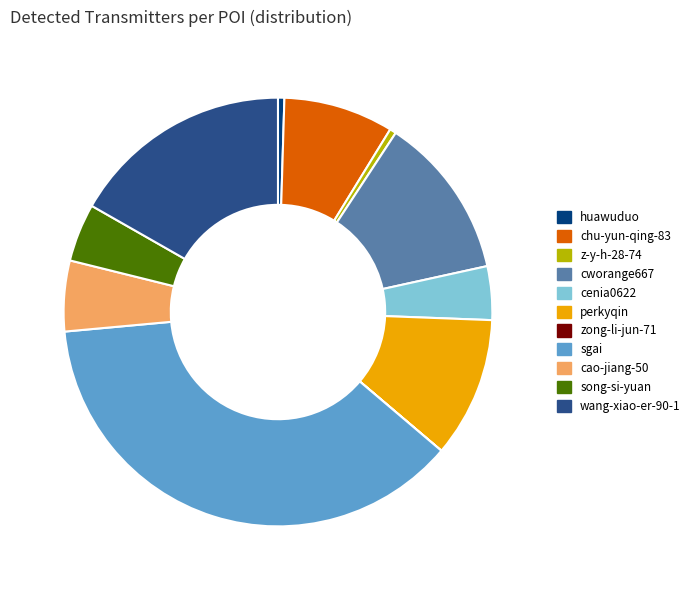

Which slice is the largest?

sgai